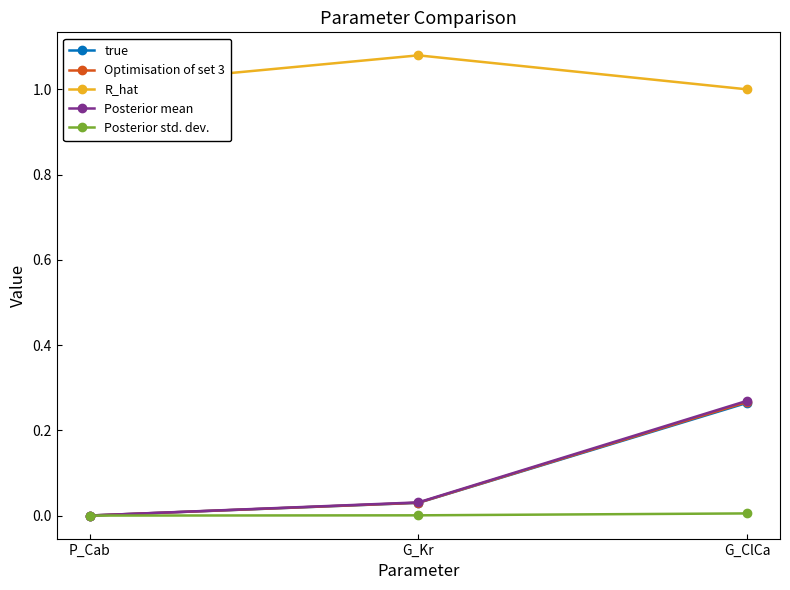

What is the average value of the Posterior mean series?

0.1